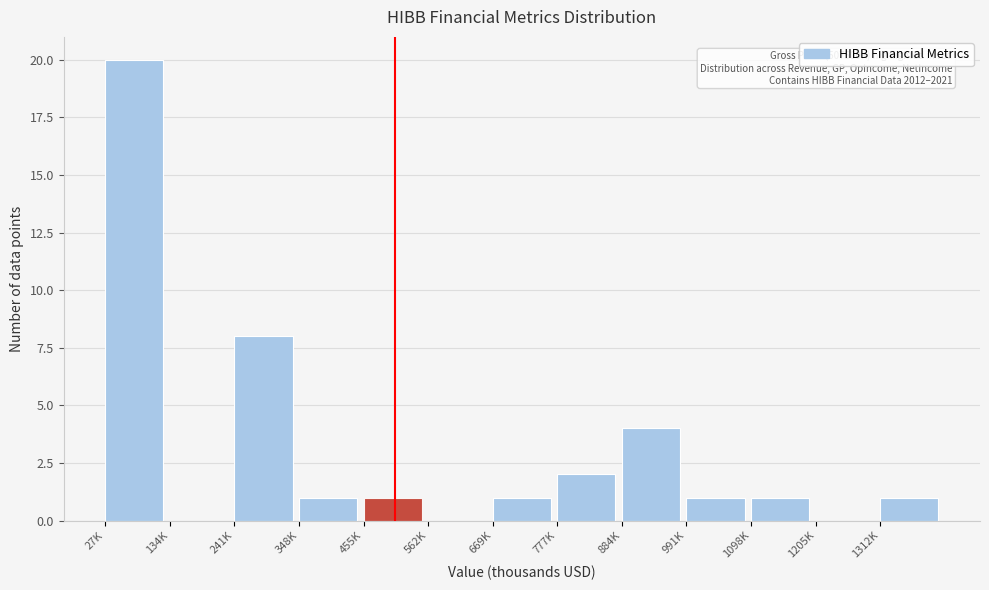

Reading right to left, list all the values displayed in this chart.

1312K=1	1205K=0	1098K=1	991K=1	884K=4	777K=2	669K=1	562K=0	455K=1	348K=1	241K=8	134K=0	27K=20